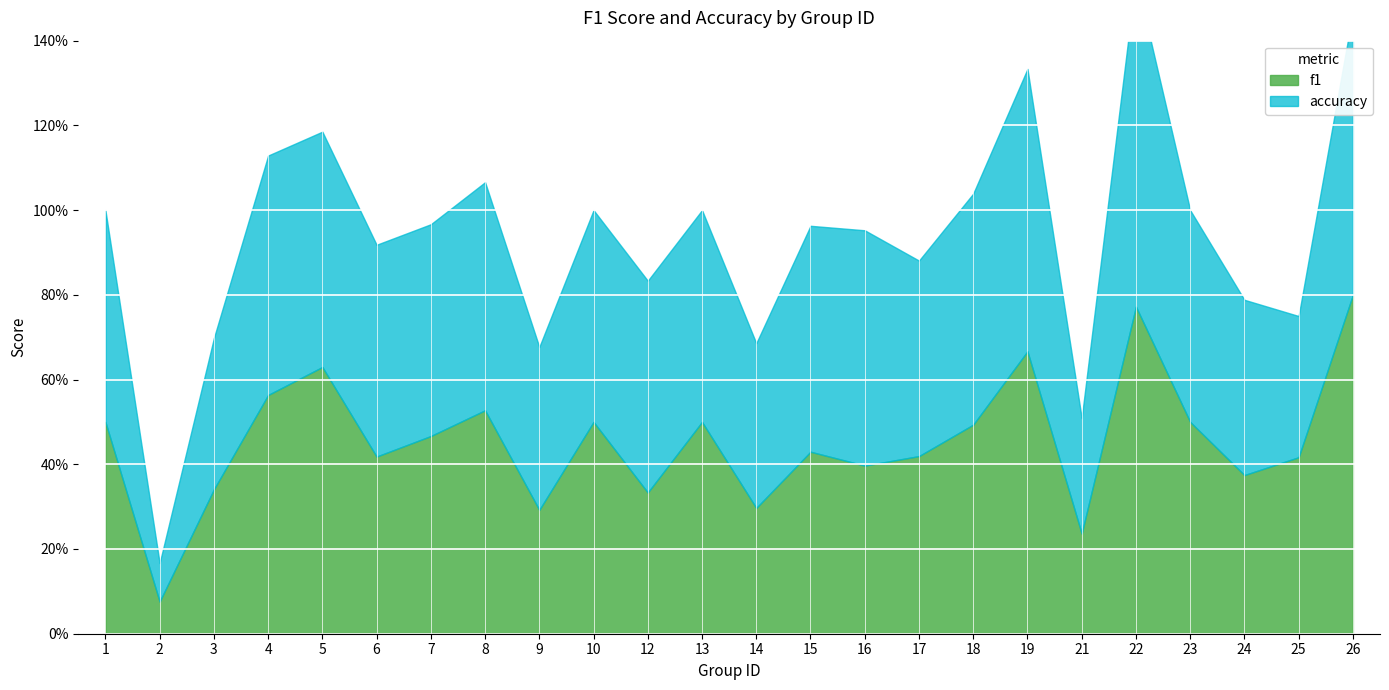

After their last crossing, which series has the higher values: f1 or accuracy?

f1